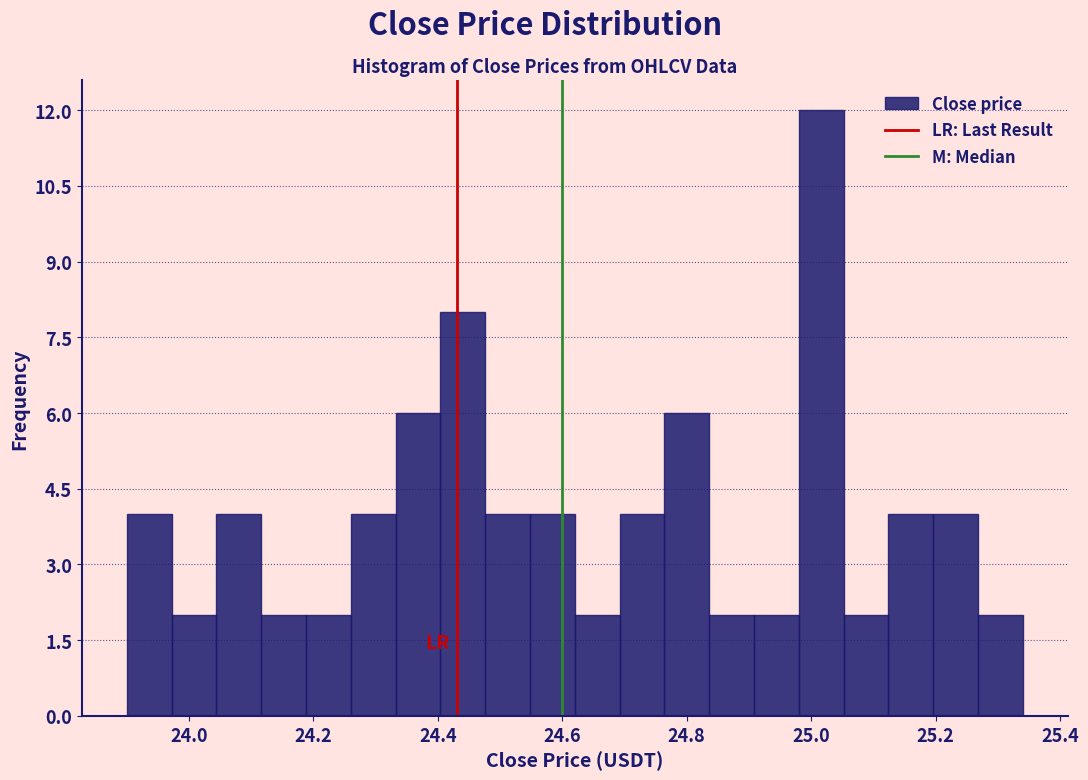

Around what value on the x-axis is the tallest bar? Give the approximate position of its centre, as read against the axis.

25.02